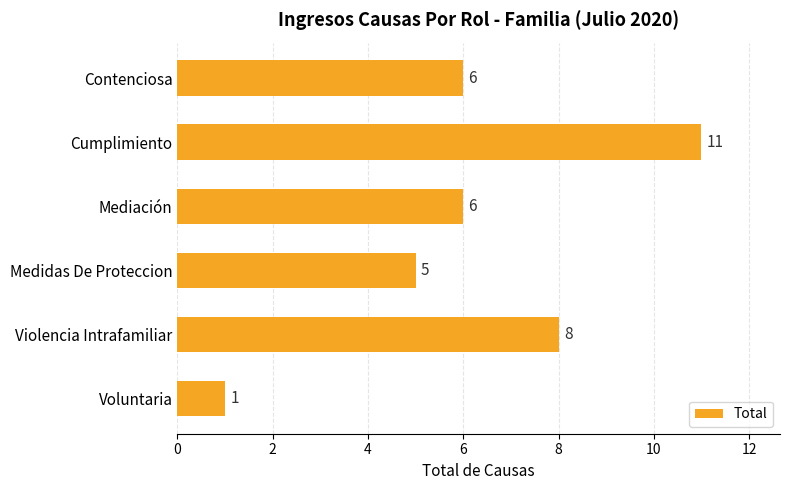

What is the greatest value displayed?

11